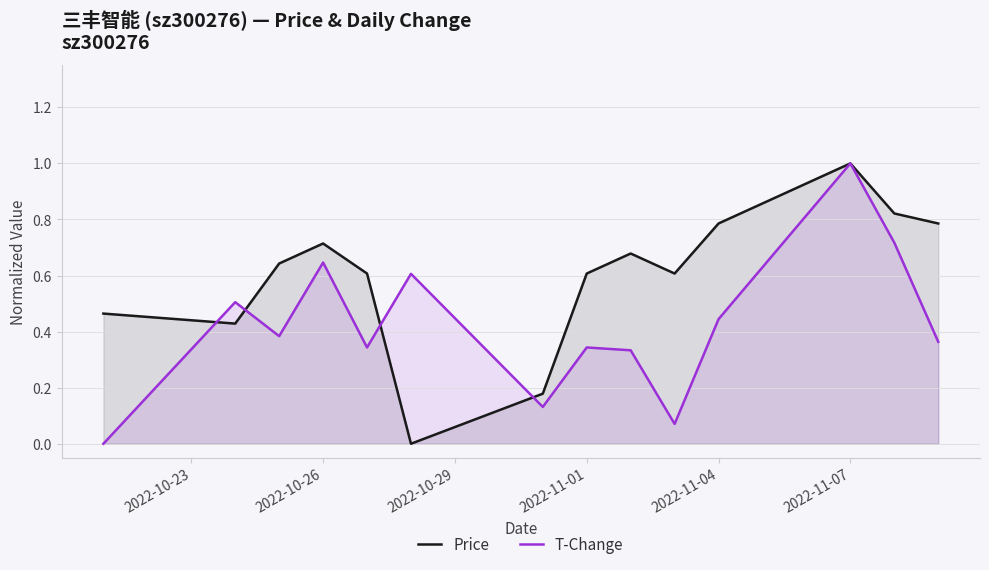

How many data points in T-Change are above 0?

13